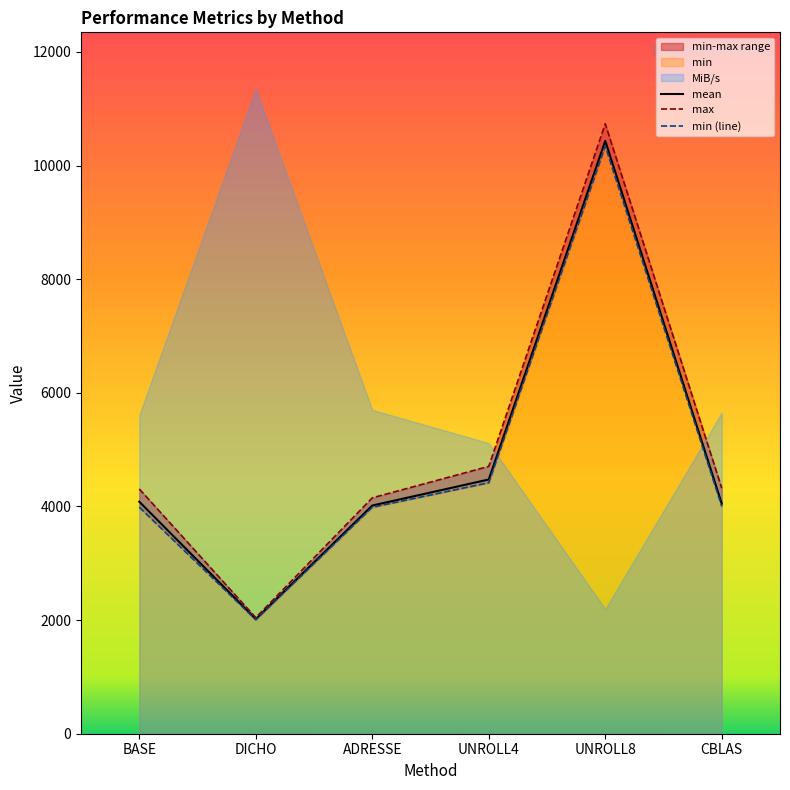

The mean series shows 10434.3 at UNROLL8. True or false?

True